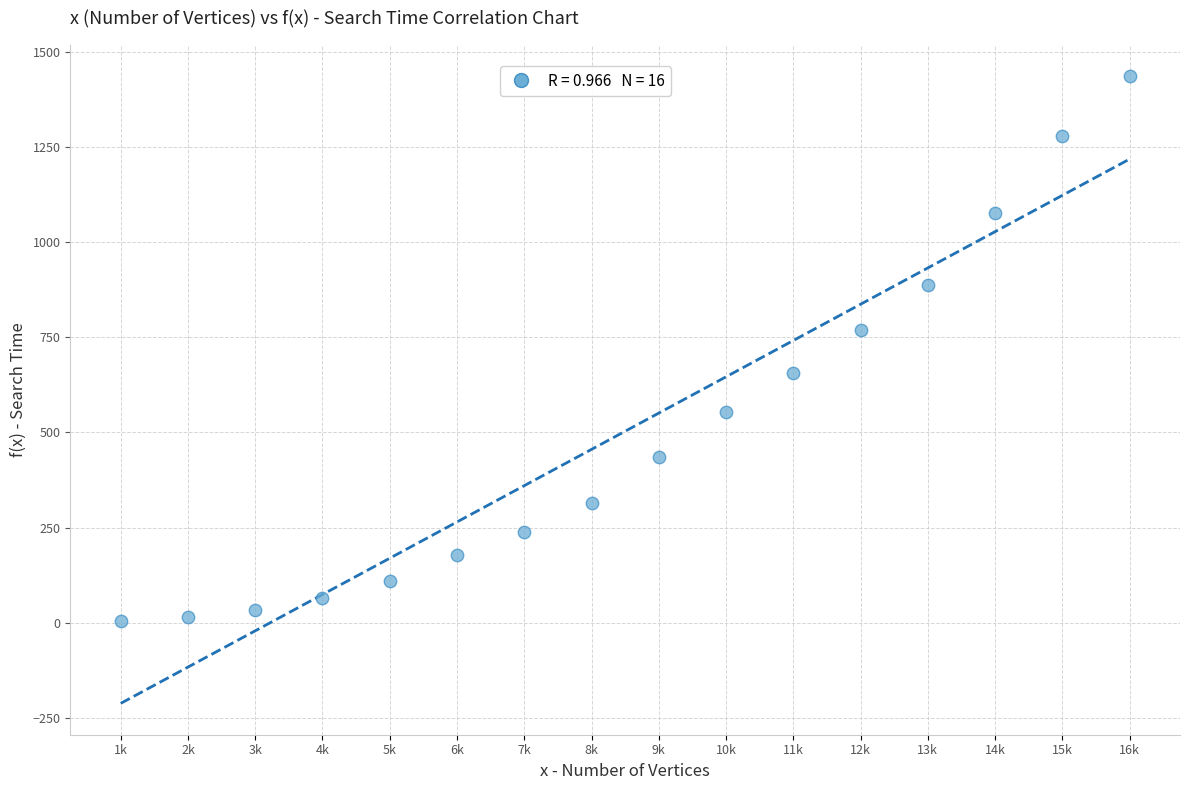

What is the range of Y values (max minus min)?

1432